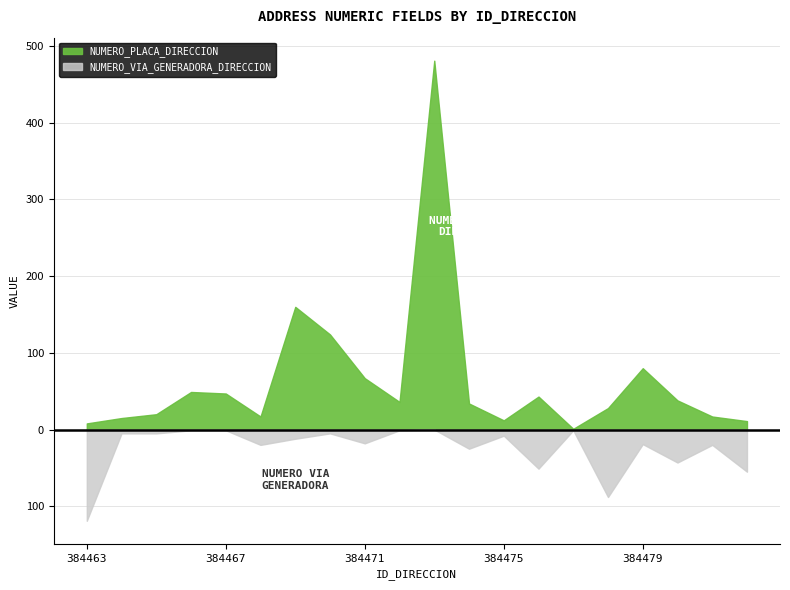

Rank the series by their maximum value, from highest to lowest.

NUMERO_PLACA_DIRECCION, NUMERO_VIA_GENERADORA_DIRECCION